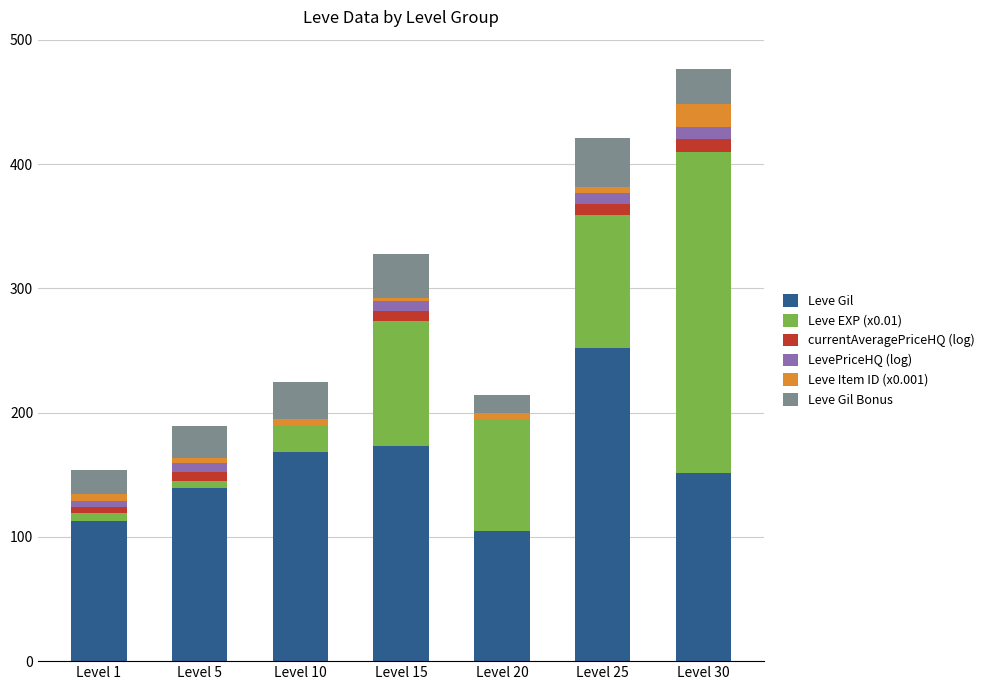

What is the highest value of the Leve Gil series?

252.0